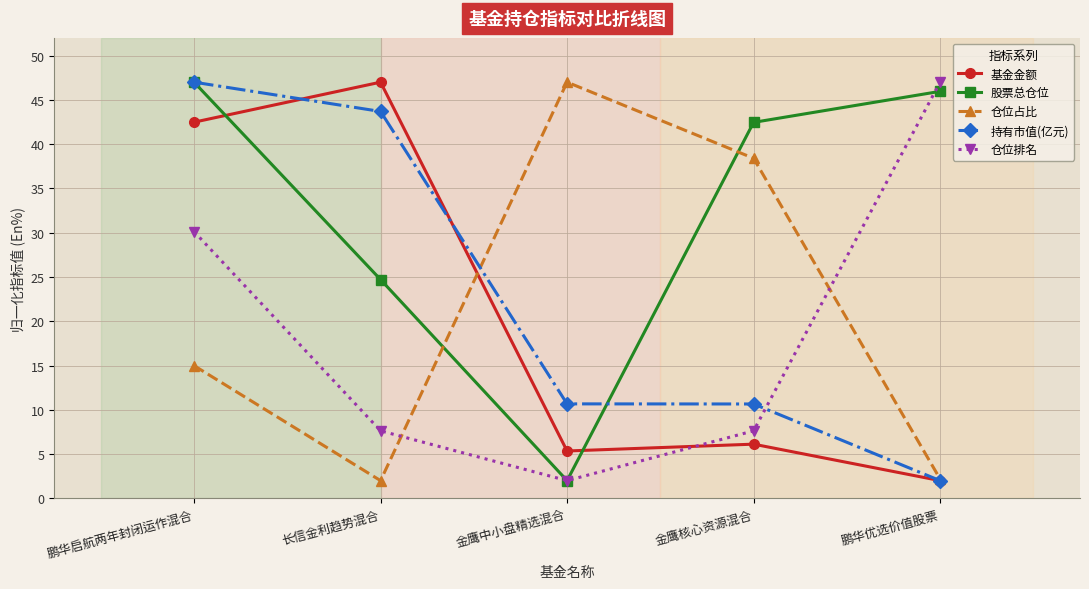

Which series has the largest total across all categories?

股票总仓位